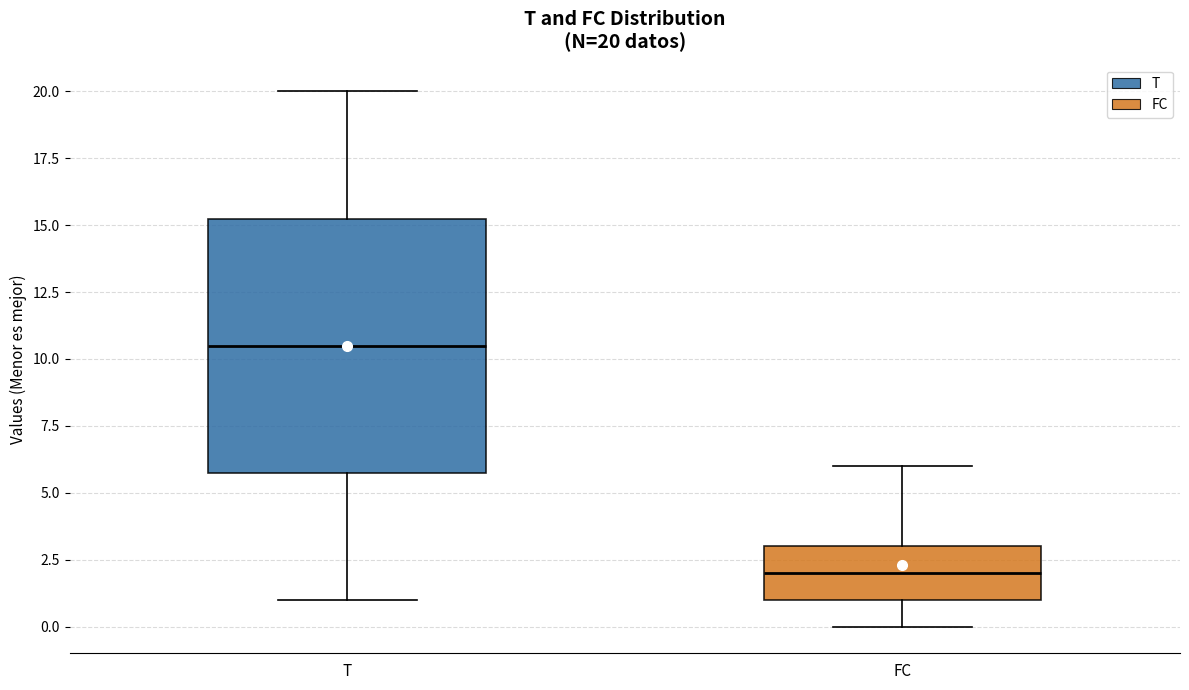

Which box has the highest median line?

T